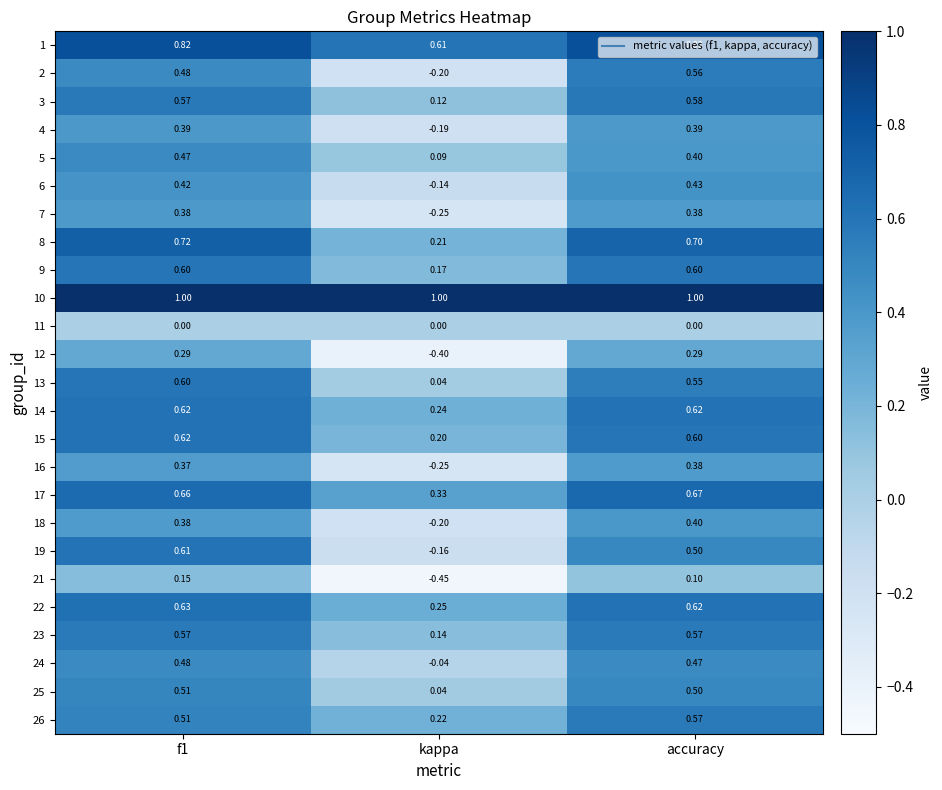

How many categories are shown in the chart?

3